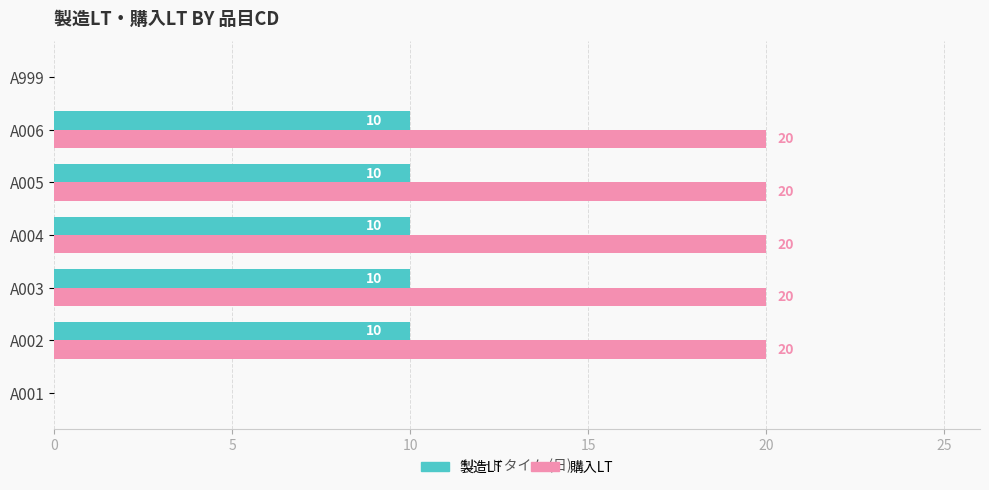

True or false: 製造LT has a value of 10 at A006.

True